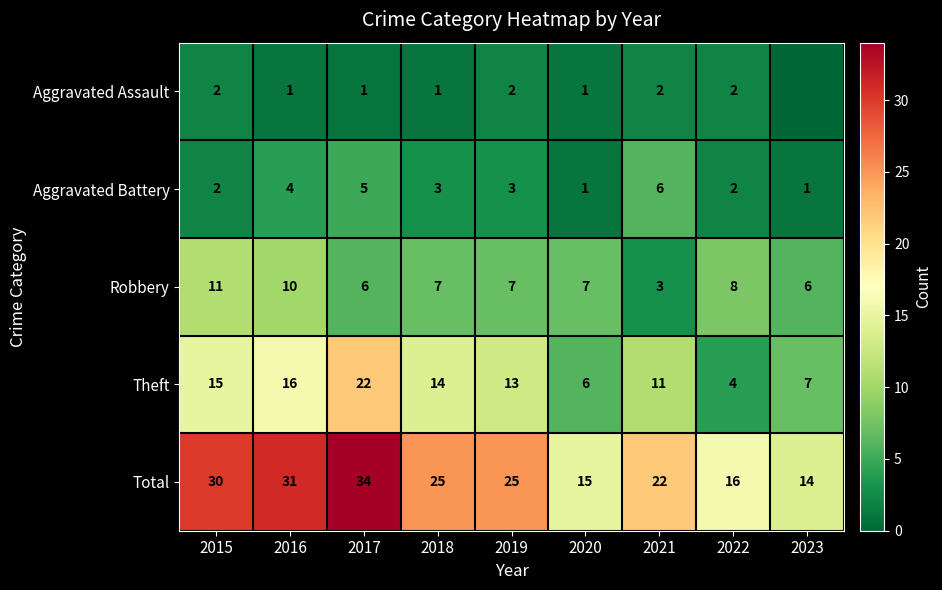

Is it true that Theft equals 16 at 2016?

True